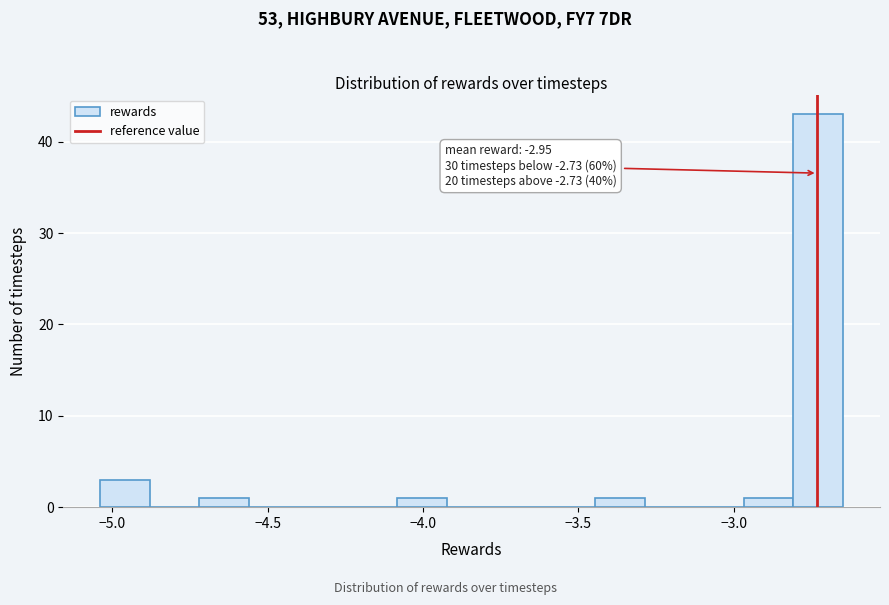

Read against the x-axis, roughly where is the centre of the tallest bar?

-2.75